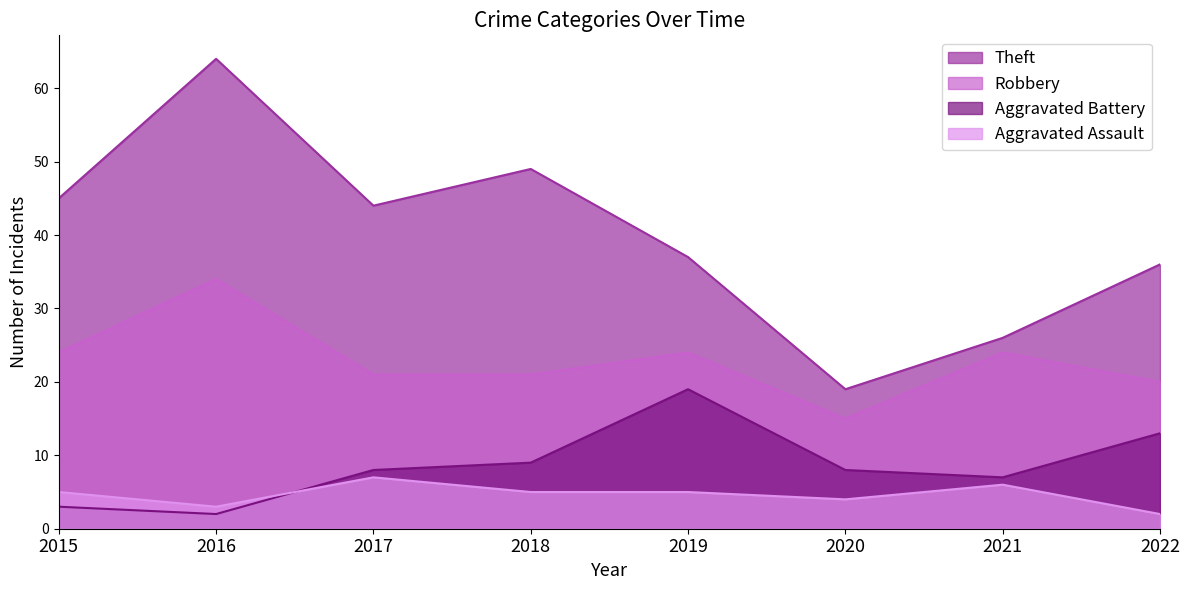

The value of Theft at 2016 is 33. True or false?

False